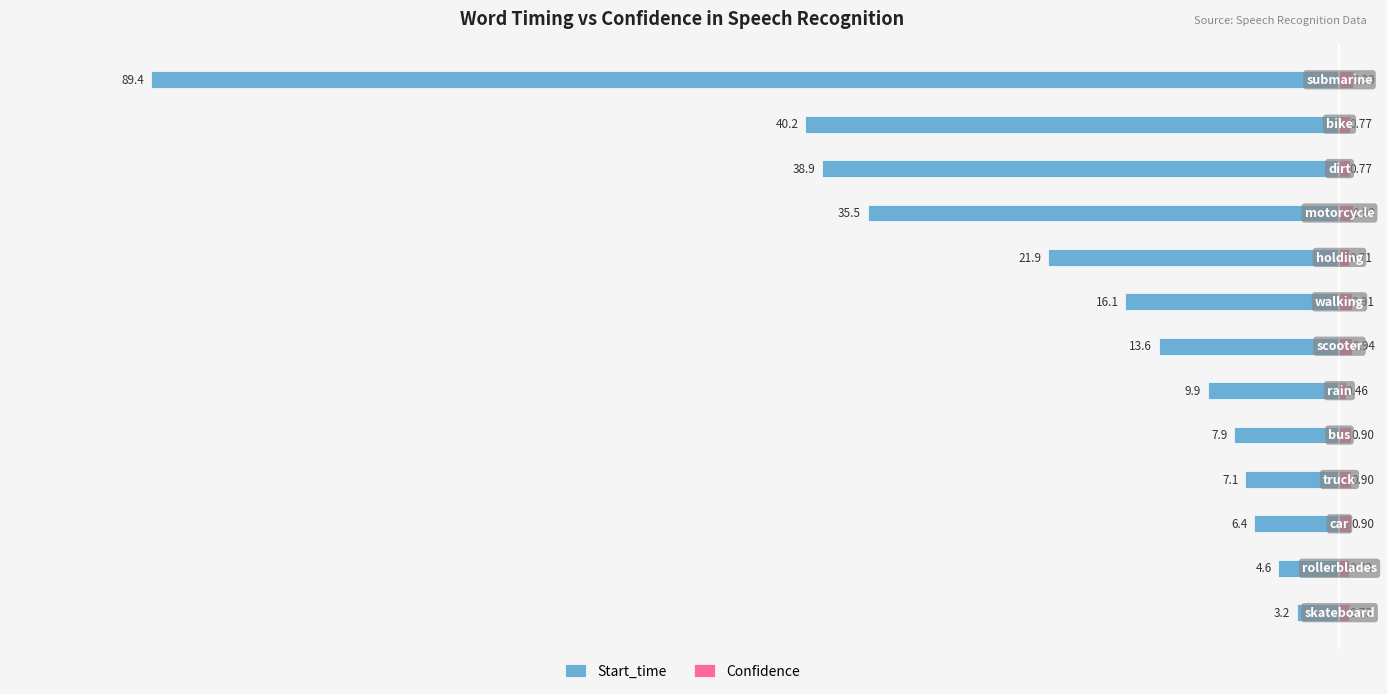

The value of Confidence at 1 is 0.7. True or false?

True